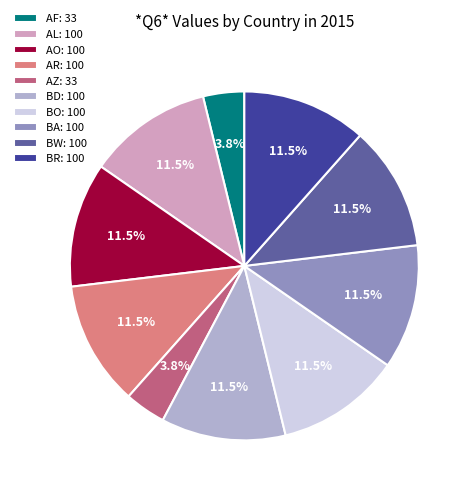

How many slices are in this pie chart?

10